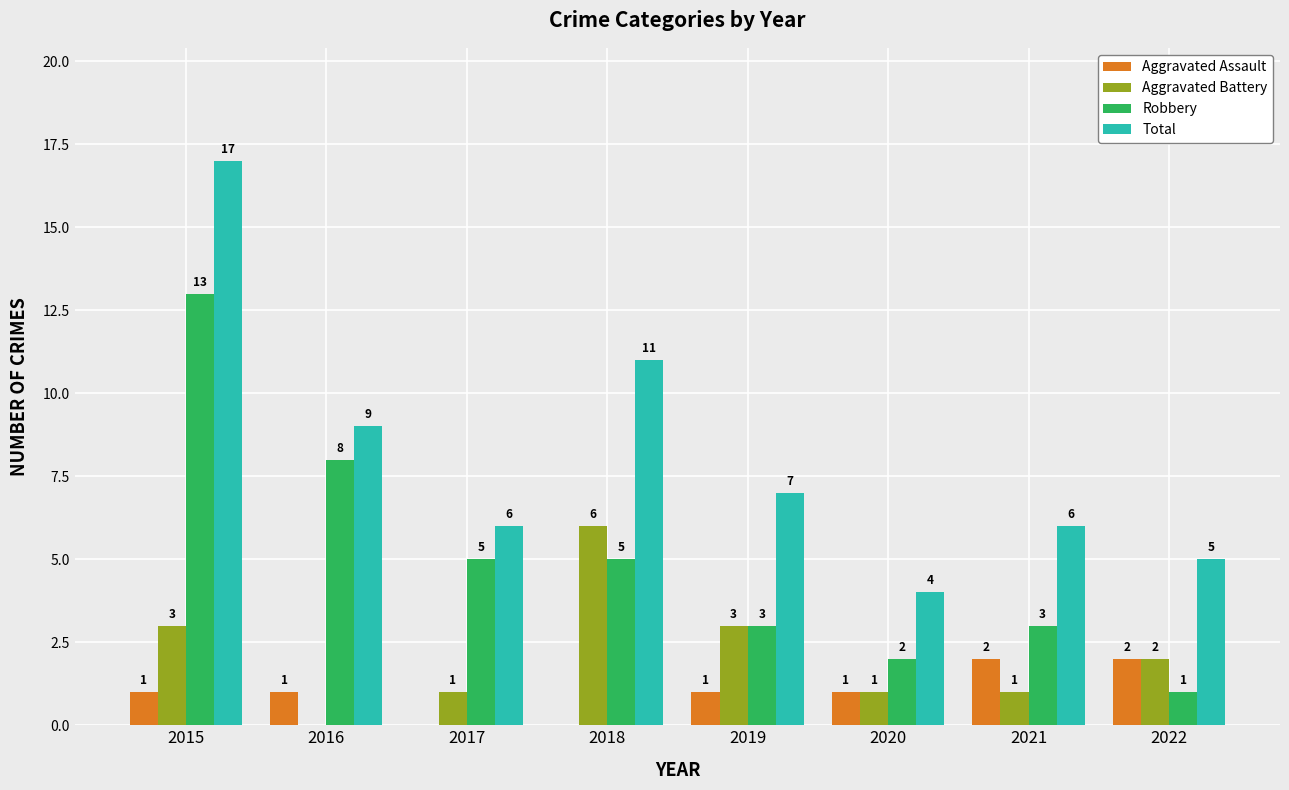

What is the sum of the Robbery values at 2019 and 2016?

11